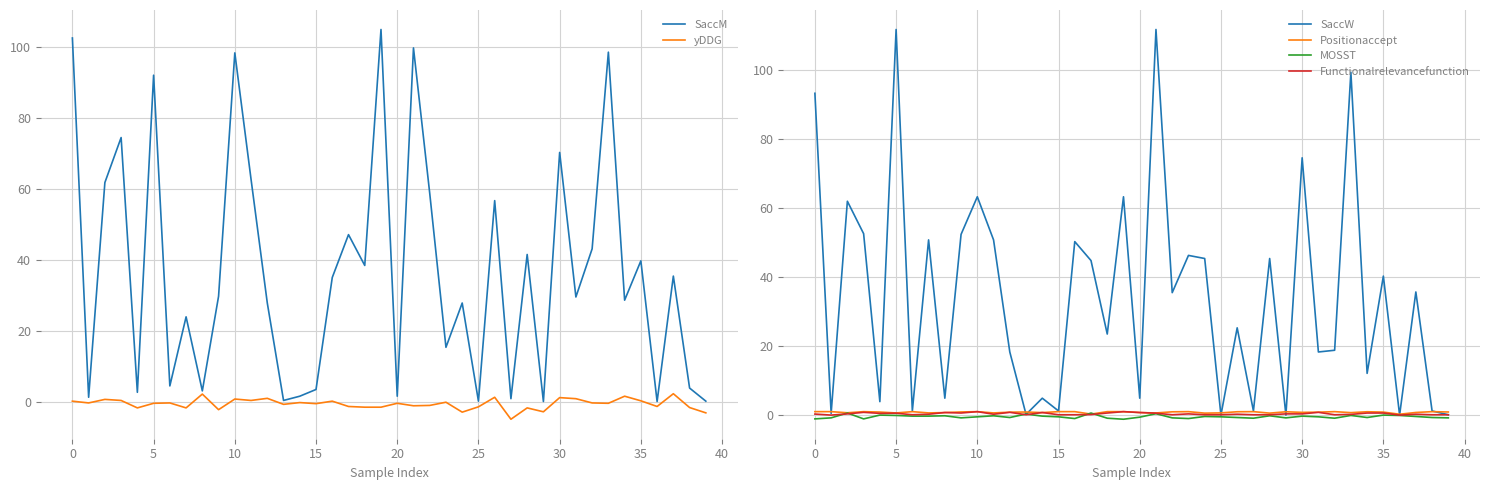

What are all the series names shown in the legend?

SaccM, yDDG, SaccW, Positionaccept, MOSST, Functionalrelevancefunction